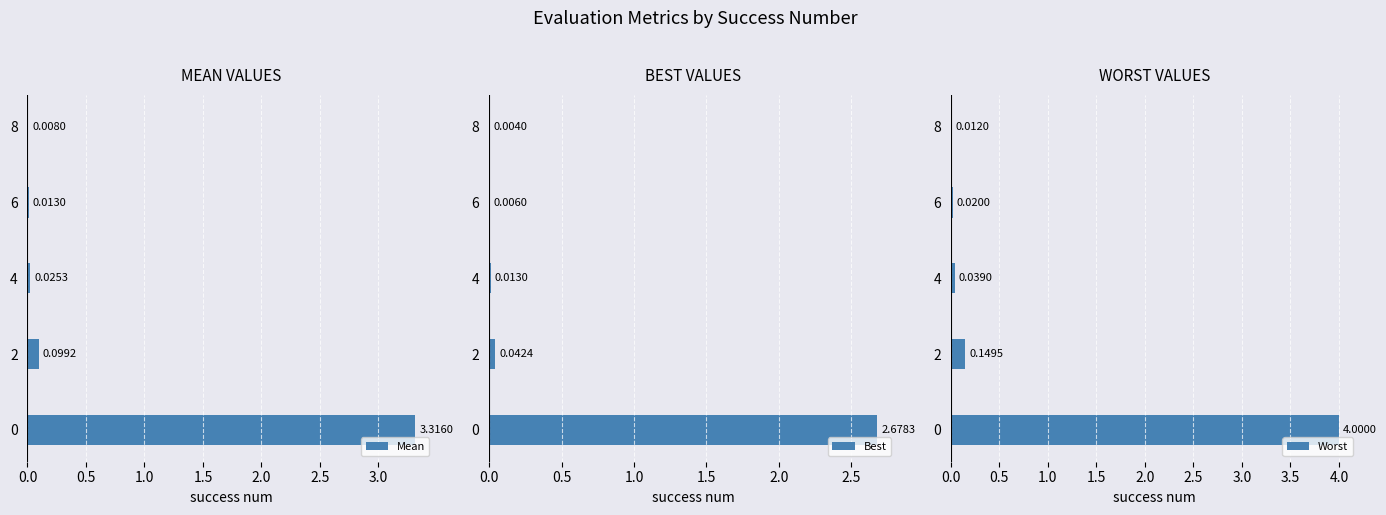

What is the maximum value for Worst?

4.0